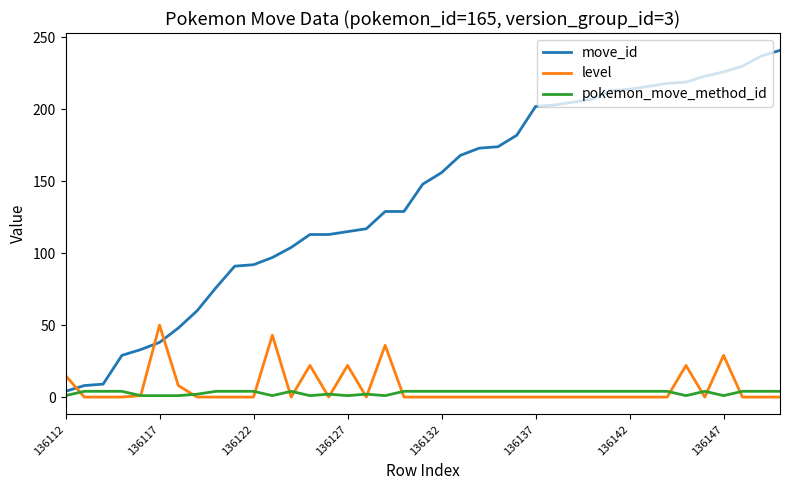

Which series has the largest range (max minus min)?

move_id